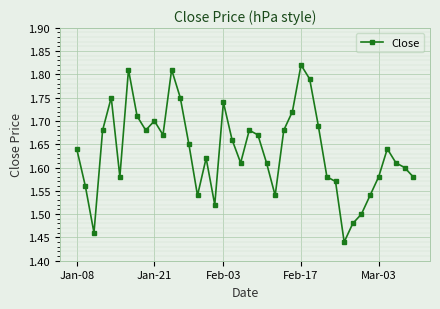

What is the difference between the maximum and minimum values?

0.4